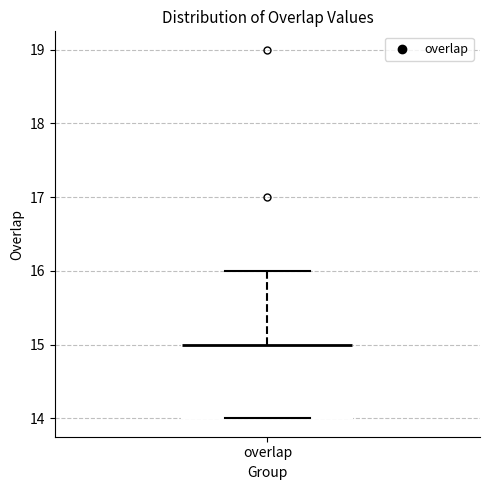

Read this box plot against the y-axis: the position of the median line, the range covered by the box, and the ends of both whiskers. The values are not printed on the chart, so give them approximately, as read against the axis.

median 15 (drawn on the box's upper edge), box 14 to 15, whiskers 14 to 16